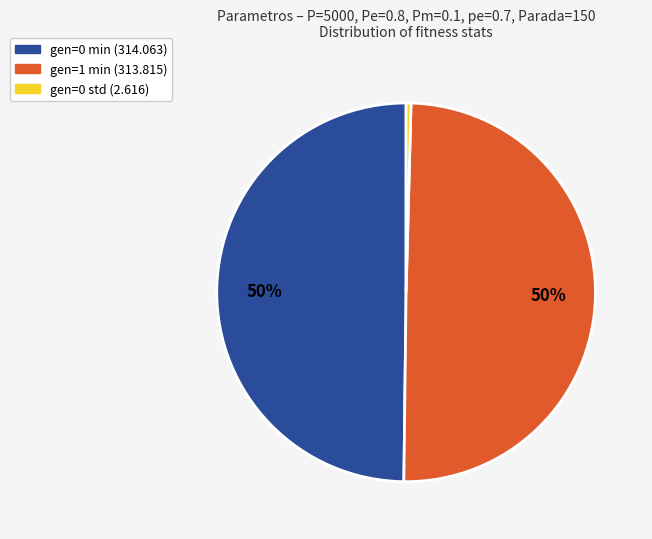

To the nearest percent, what is the average slice percentage?

33%